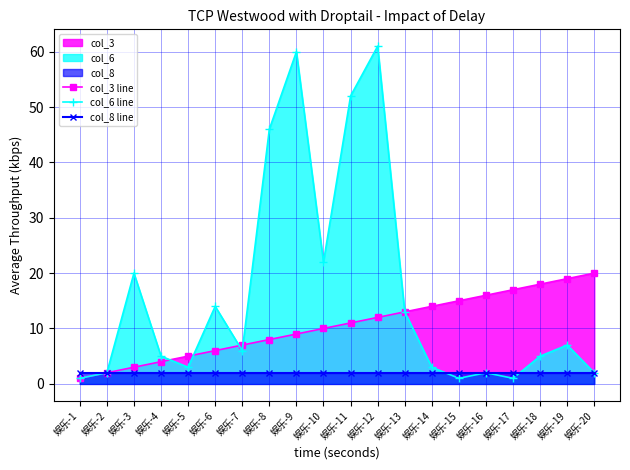

True or false: col_6 line has more than 2 points higher than both neighbors.

True